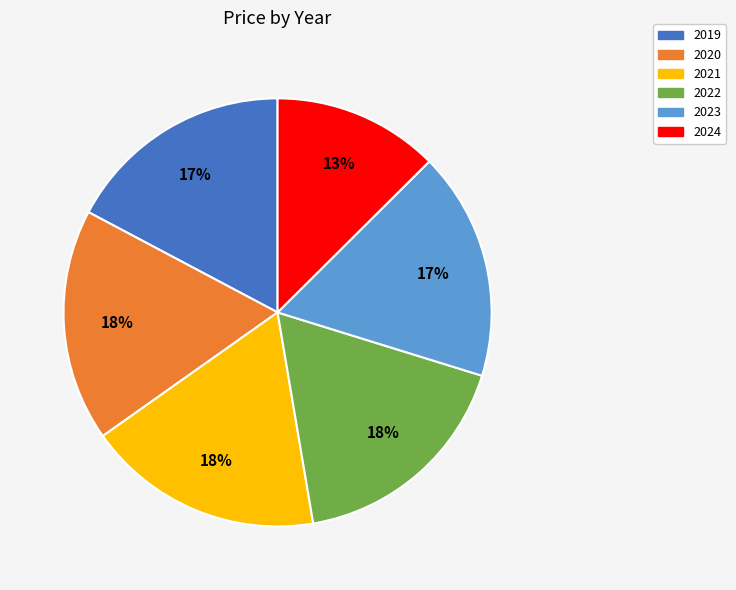

To the nearest percent, what portion does 2024 represent?

13%